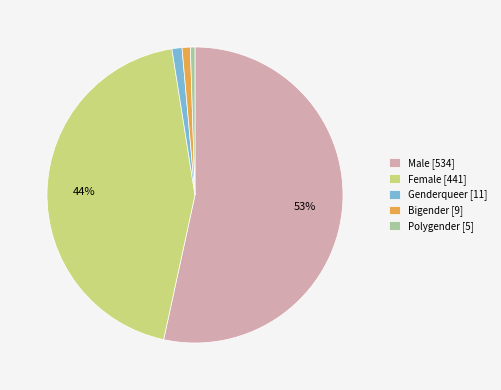

True or false: Bigender accounts for 8% of the total.

False